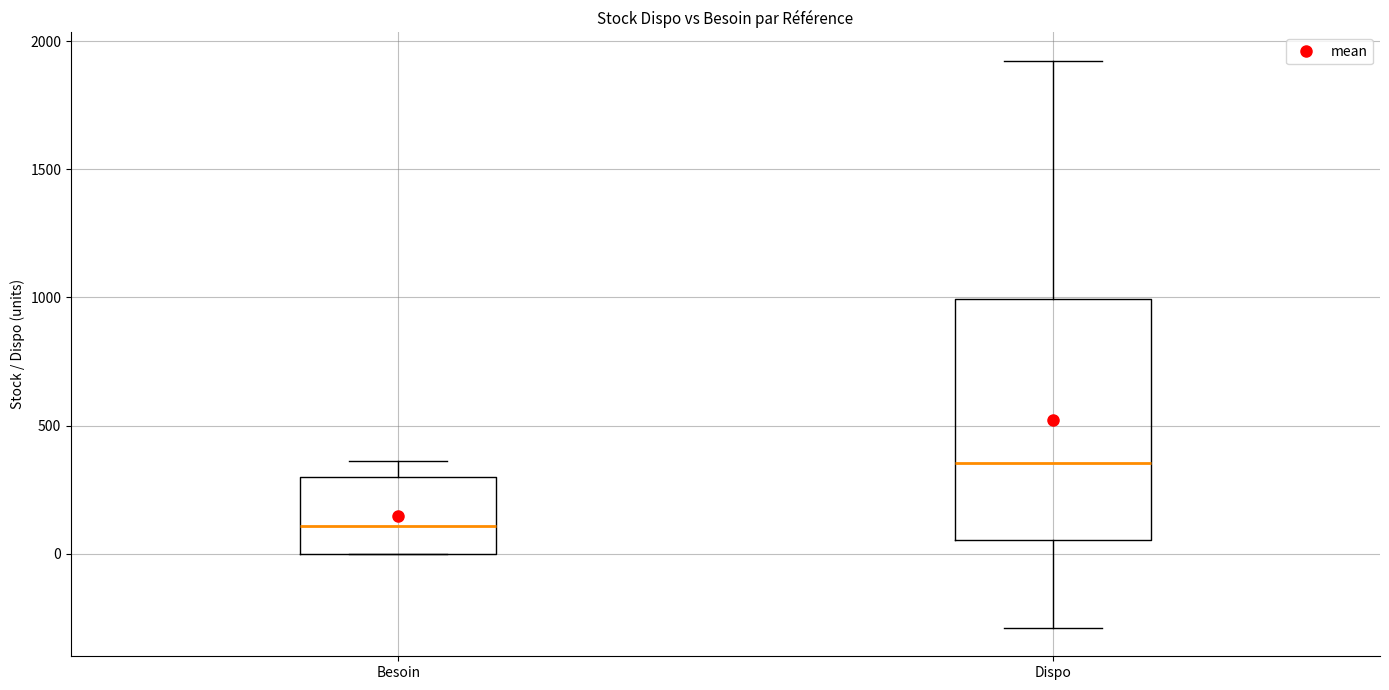

Reading left to right, read every box against the y-axis: the position of its median line, the range the box covers, and the ends of its whiskers. The values are not printed on the chart, so give them approximately, as read against the axis.

Besoin: median 100, box 0 to 300, whiskers 0 to 350
Dispo: median 350, box 50 to 1000, whiskers -300 to 1900